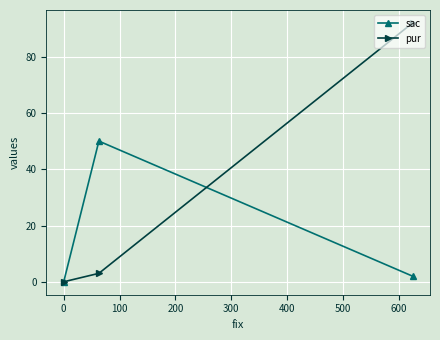

Reading left to right, list all the values displayed in this chart.

sac: 0	50	2
pur: 0	3	92